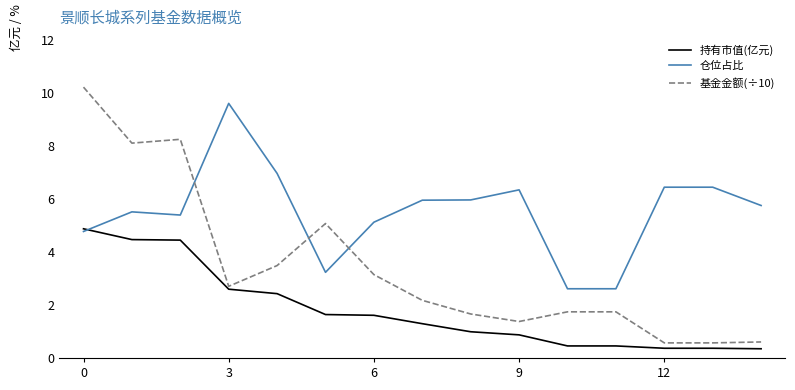

What is the minimum value for 持有市值(亿元)?

0.3